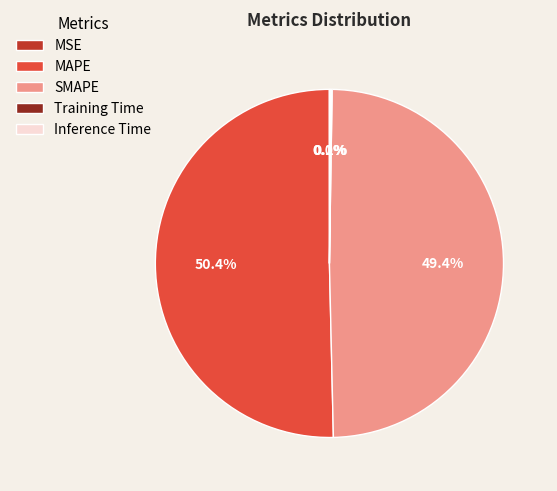

Which slice represents more than half of the pie?

MAPE